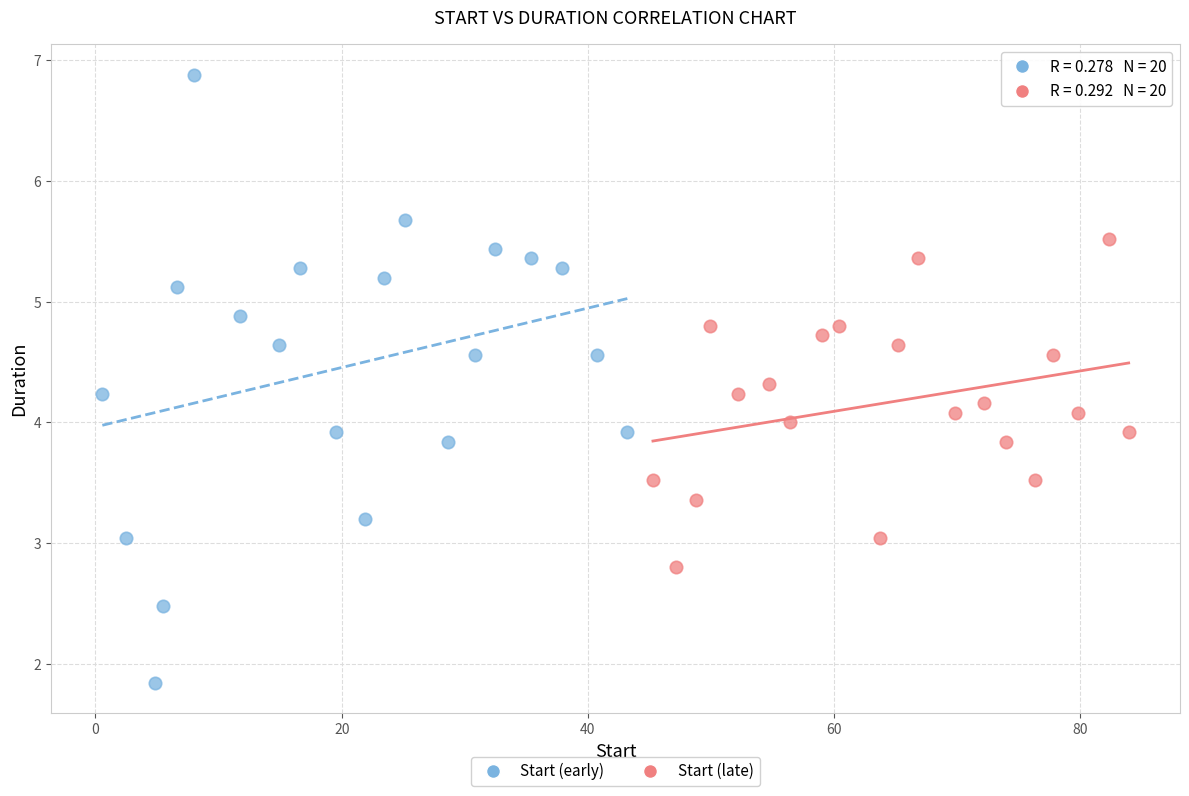

Which series has the largest Y range (max minus min)?

Start (early)